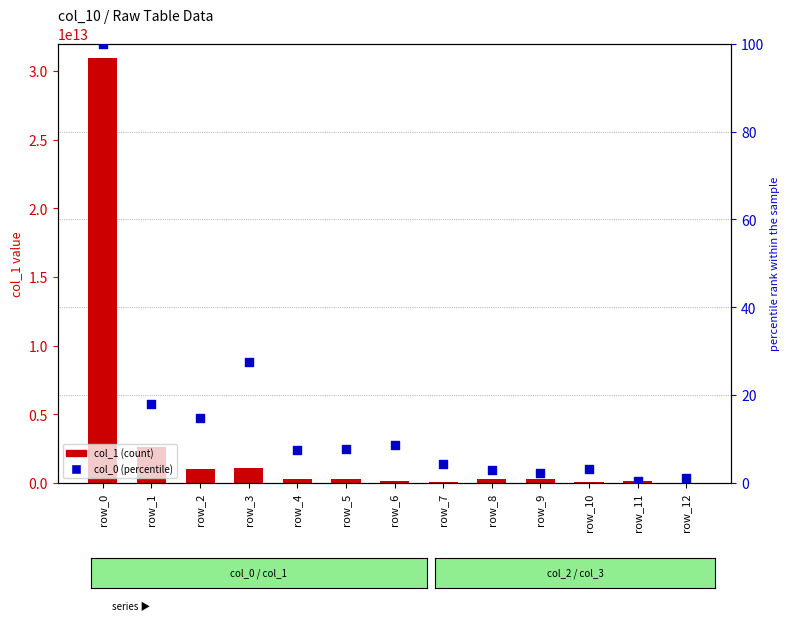

Is the value of col_1 (count) at row_2 greater than the value of col_0 (percentile) at row_9?

Yes